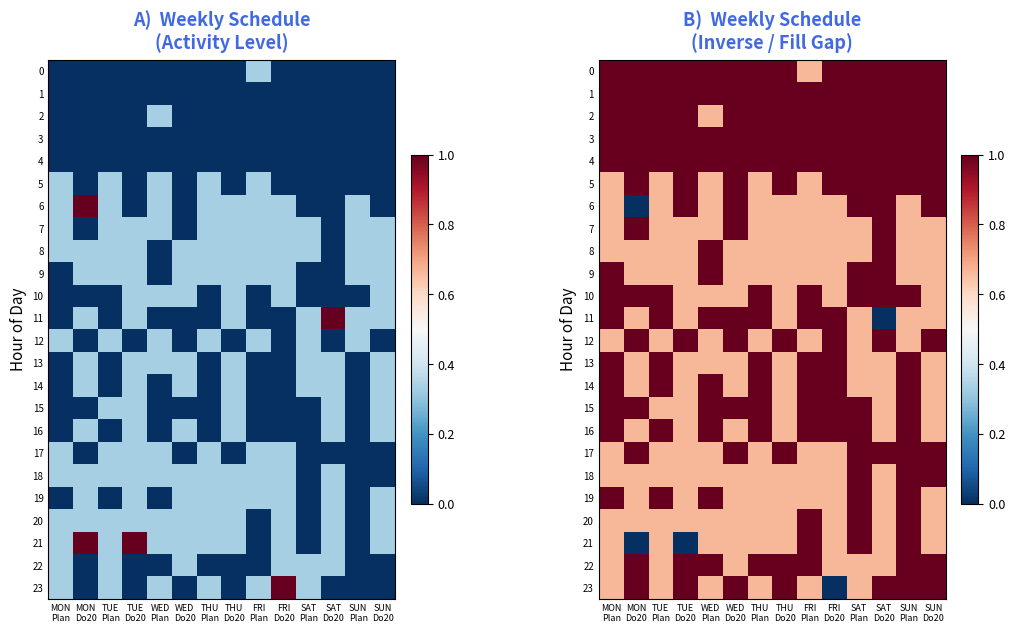

Is it true that 20 equals 1.1 at THU Plan?

False